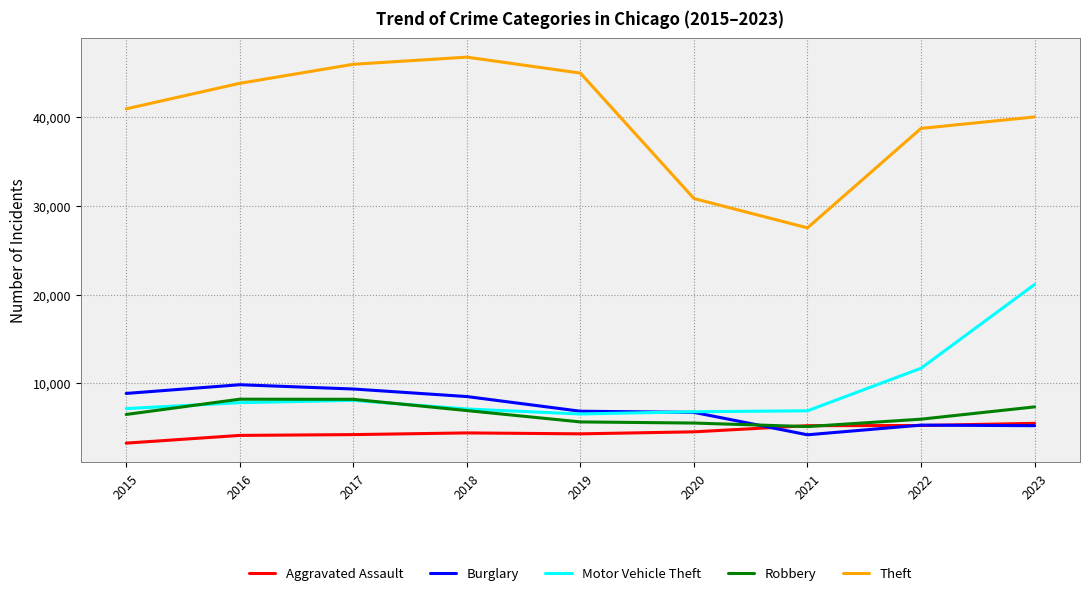

What is the average value of the Aggravated Assault series?

4549